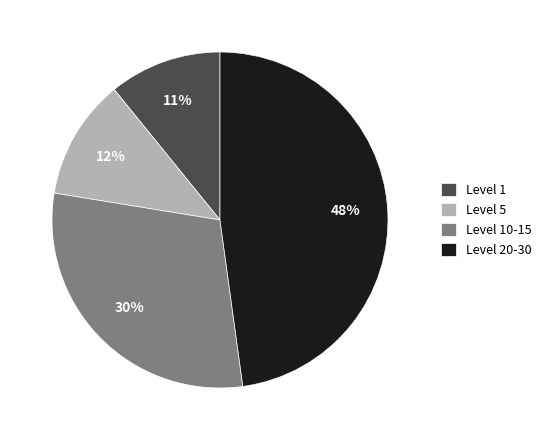

Is the sum of Level 5 and Level 1 greater than half?

No